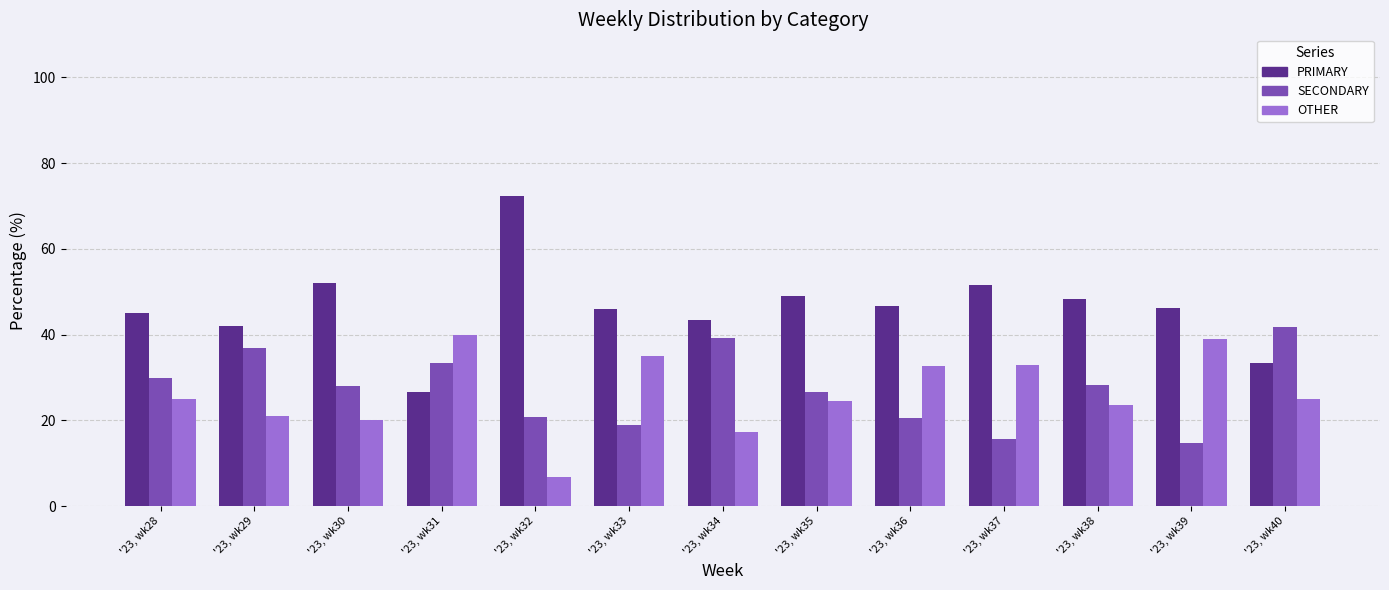

List the series in order of their peak value, highest first.

PRIMARY, SECONDARY, OTHER